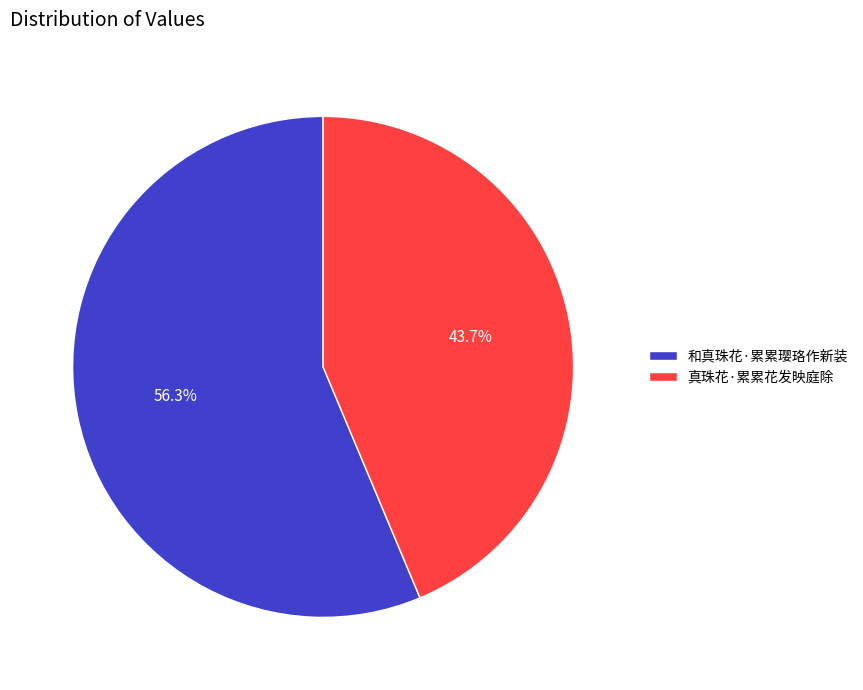

What is the total percentage of 真珠花·累累花发映庭除 and 和真珠花·累累璎珞作新装?

100.0%